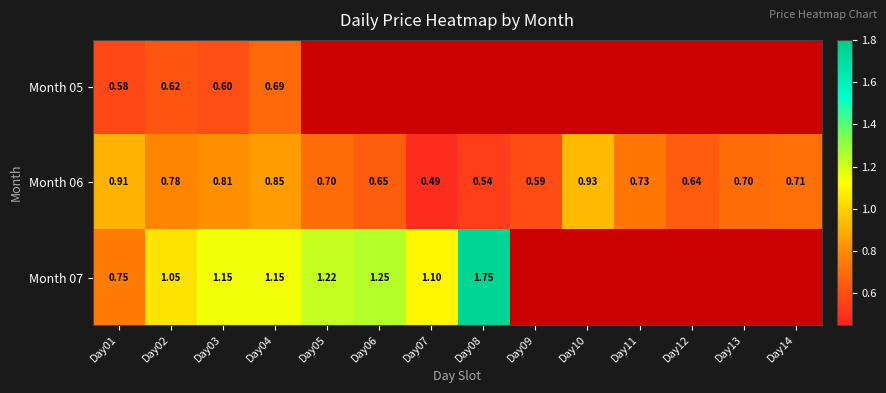

Is the value of Month 05 at Day01 greater than the value of Month 06 at Day01?

No